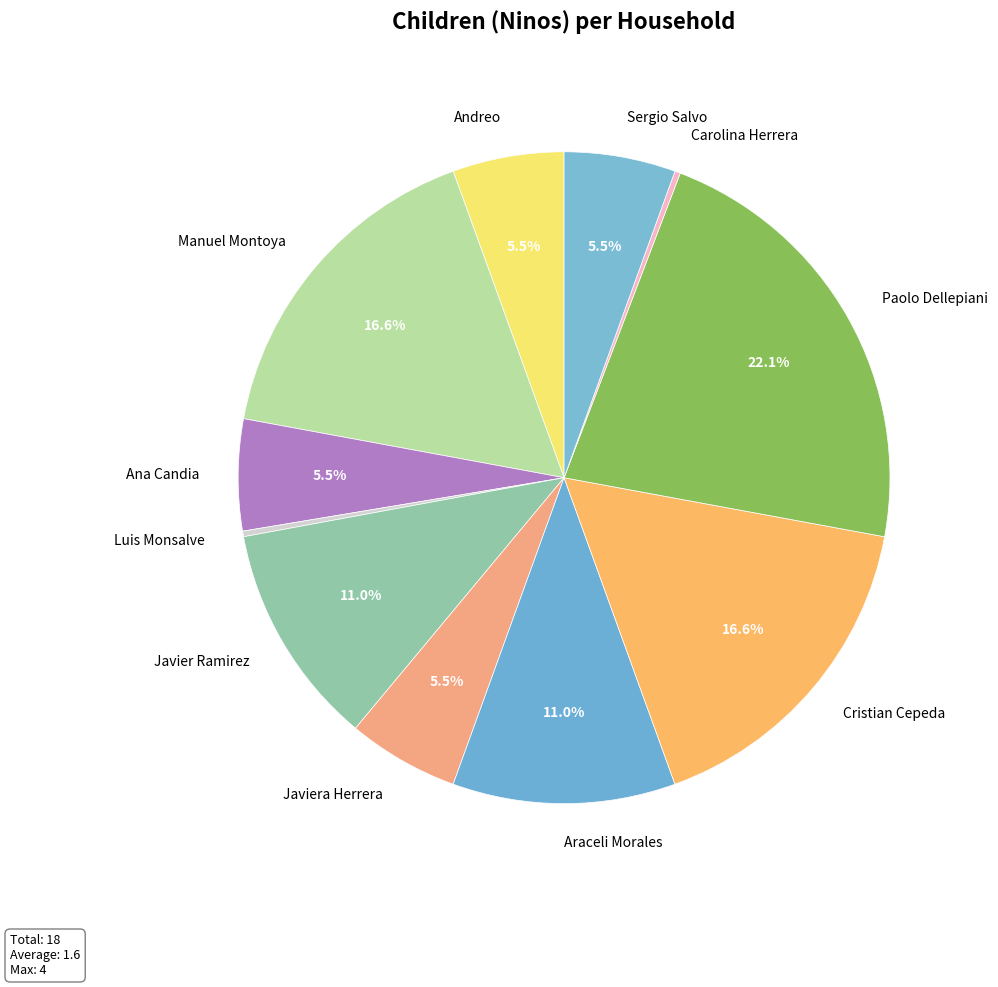

Which category has the biggest portion of the pie?

Paolo Dellepiani